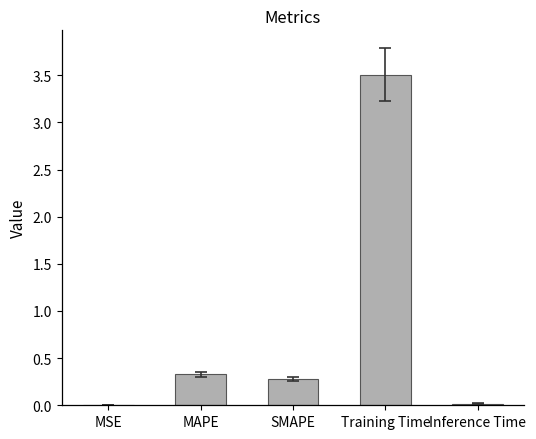

Which category has the highest value across all series?

Training Time